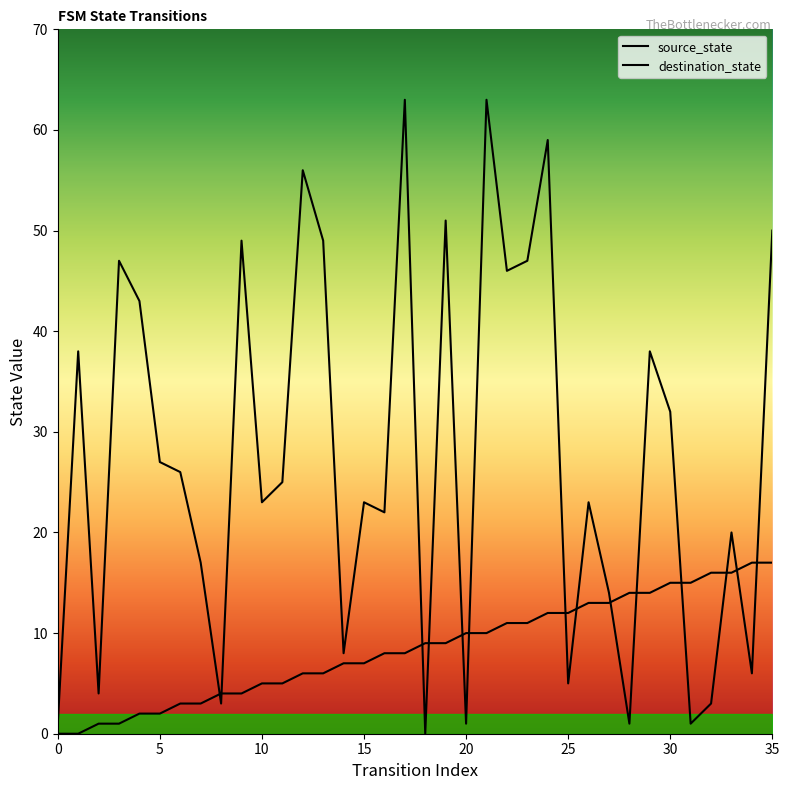

Which category has the highest value across all series?

17